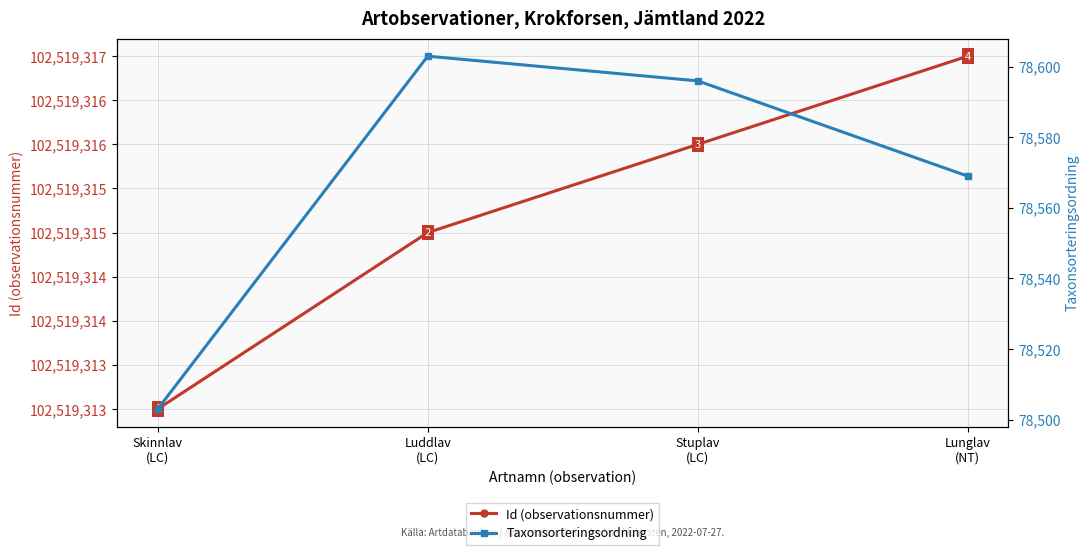

What is the value of the Taxonsorteringsordning point at the 3rd from the left?

78596